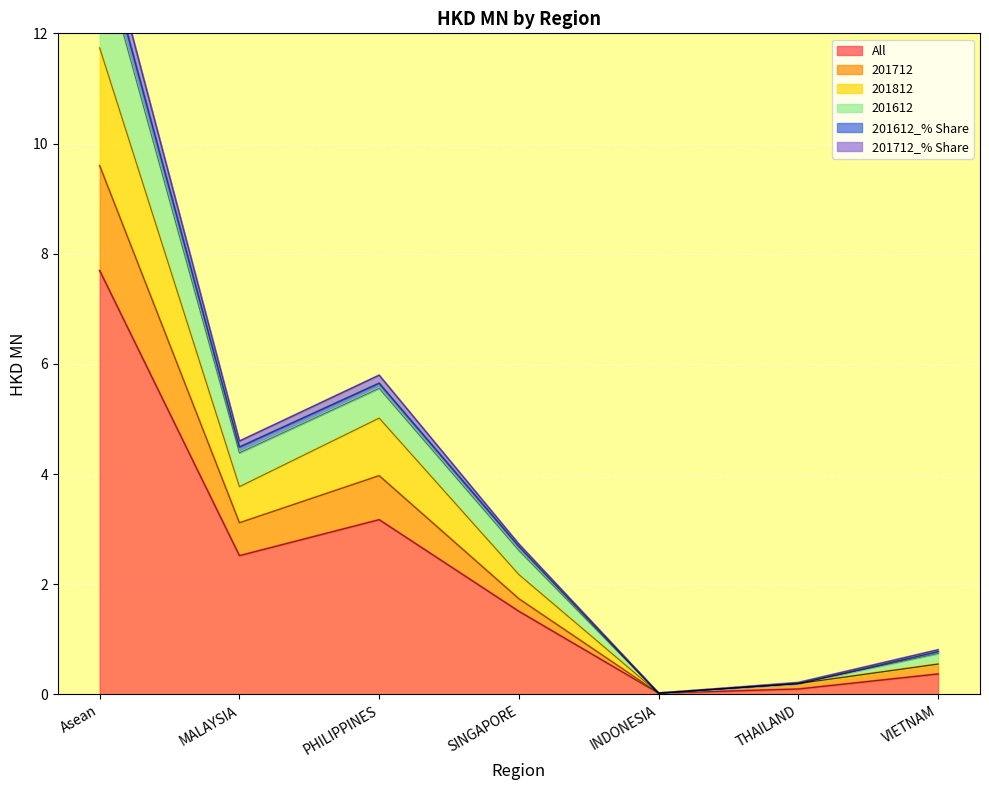

Where does the All series first go above 1?

Asean